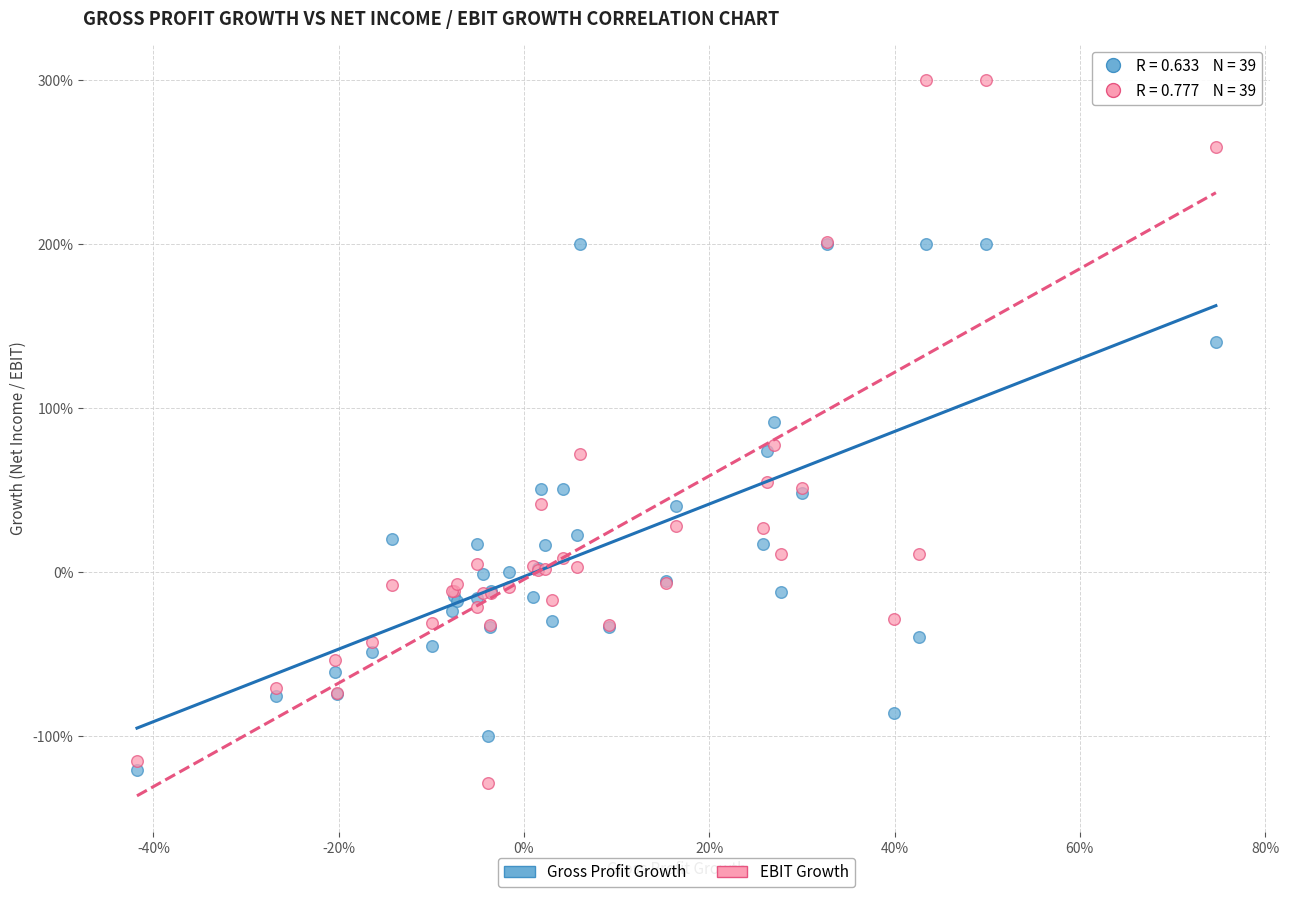

Which series reaches the maximum Y coordinate?

EBIT Growth